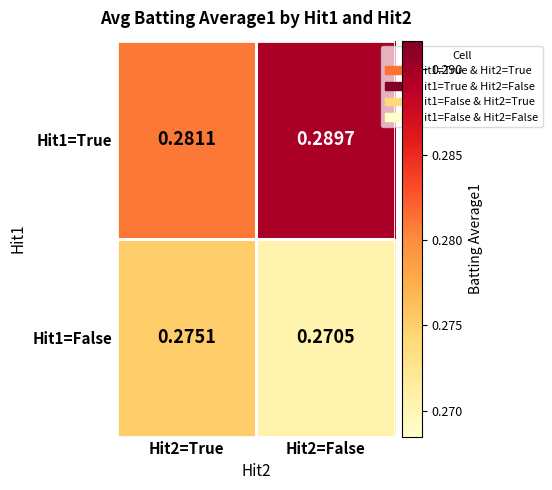

Is the value of Hit1=True at Hit2=False greater than the value of Hit1=False at Hit2=False?

Yes